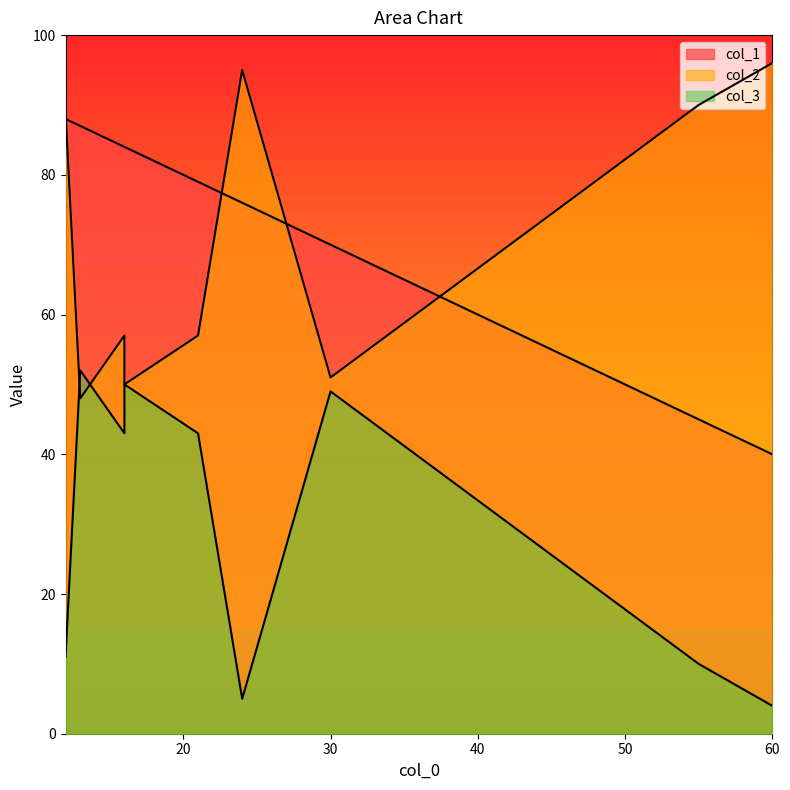

At which label does col_2 reach its peak?

60